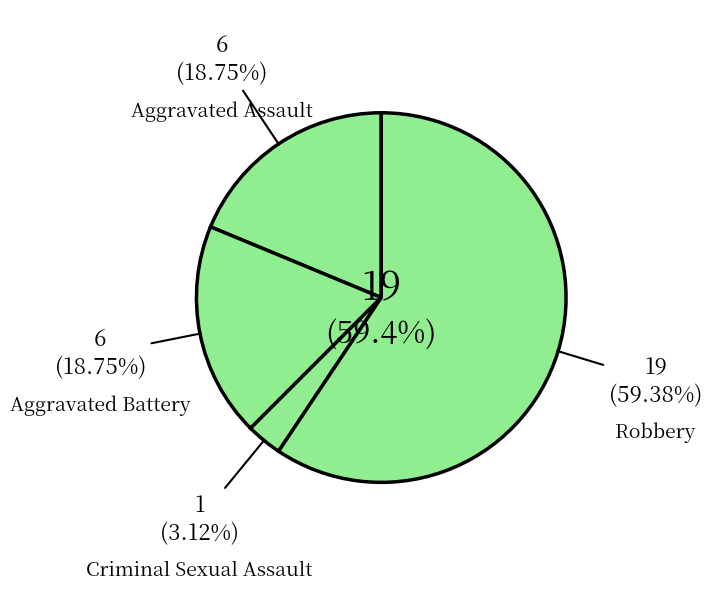

To the nearest percent, what percentage of the pie is Aggravated Assault?

19%